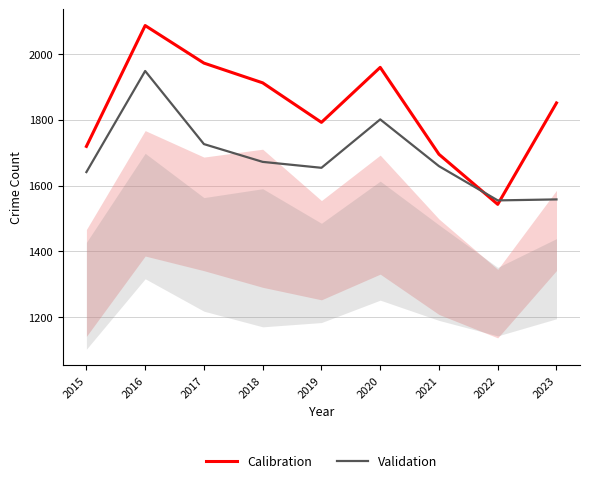

What is the smallest value displayed?

1543